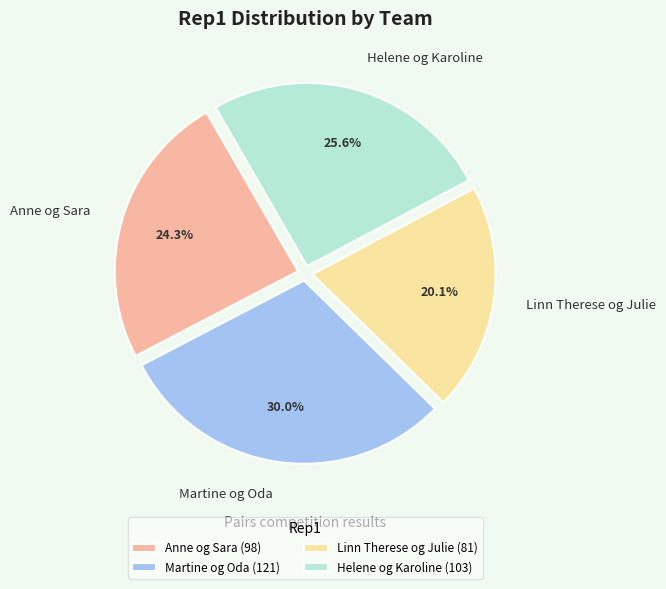

To the nearest percent, what is the average slice percentage?

25%